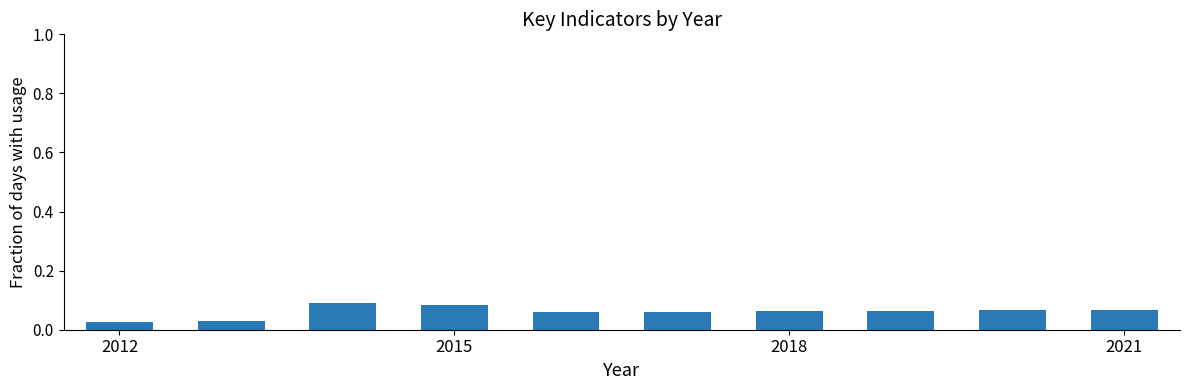

What is the sum of all values?

0.6